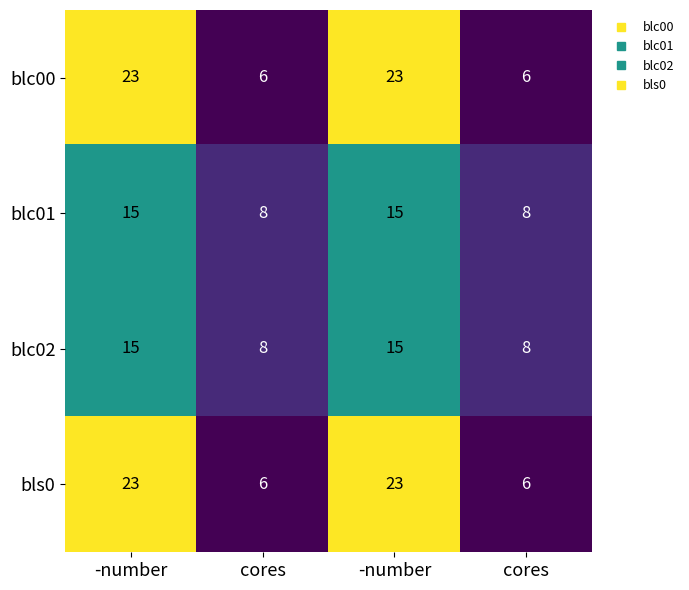

How many series are shown in this chart?

4